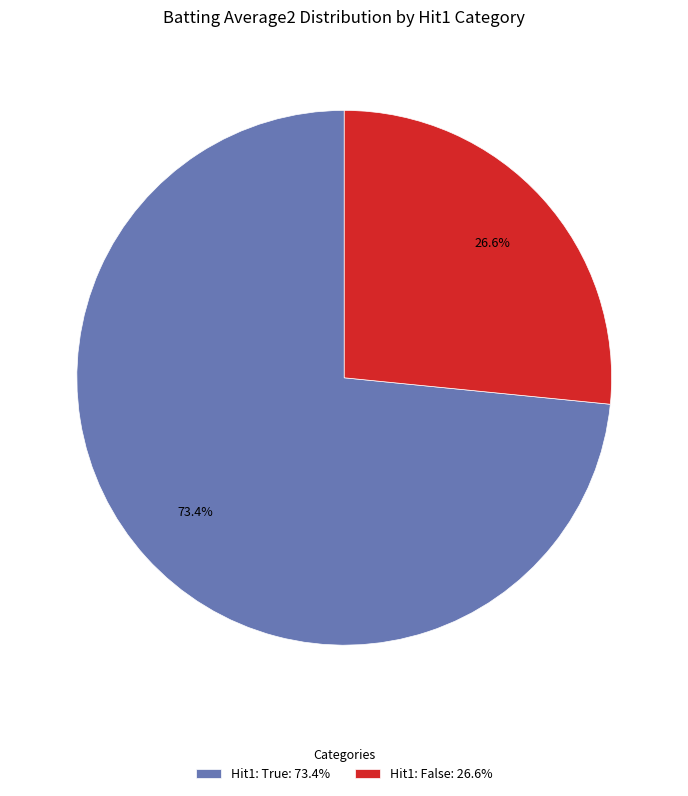

Rank the categories by value from lowest to highest.

Hit1: False: 26.6%, Hit1: True: 73.4%